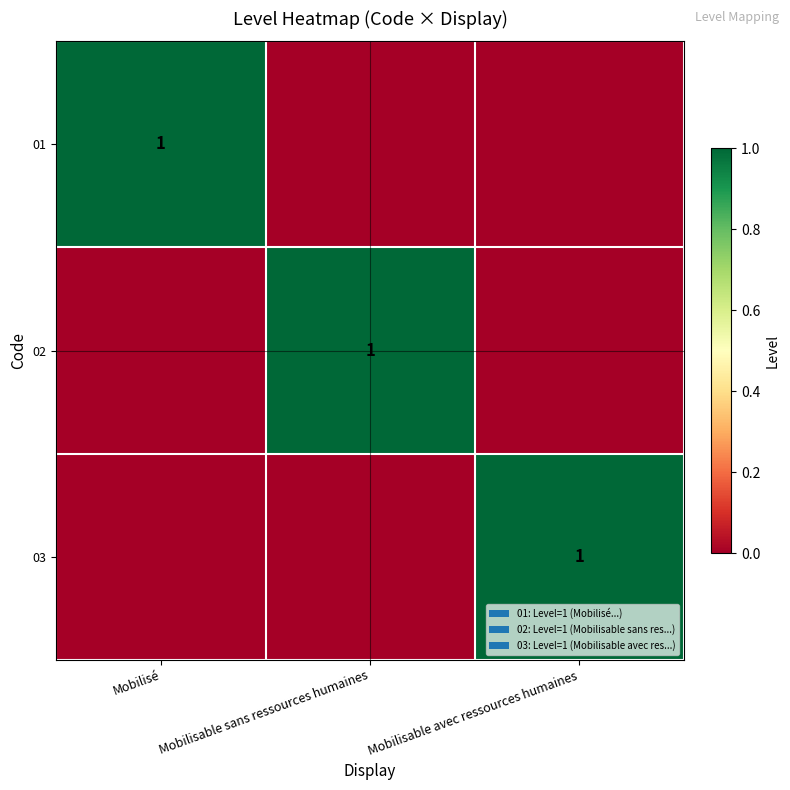

True or false: 01 has a value of 0 at Mobilisé.

False